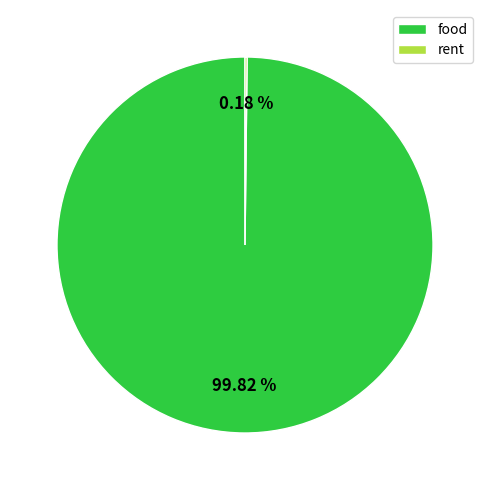

What is the largest slice in the pie chart?

food